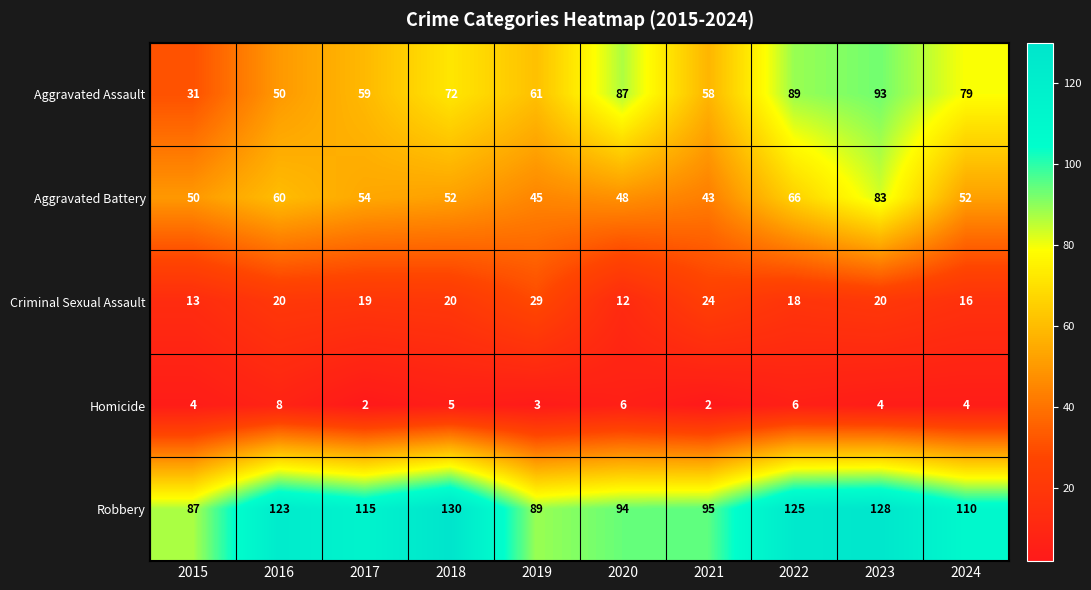

Rank the series at 2022 from highest to lowest value.

Robbery, Aggravated Assault, Aggravated Battery, Criminal Sexual Assault, Homicide